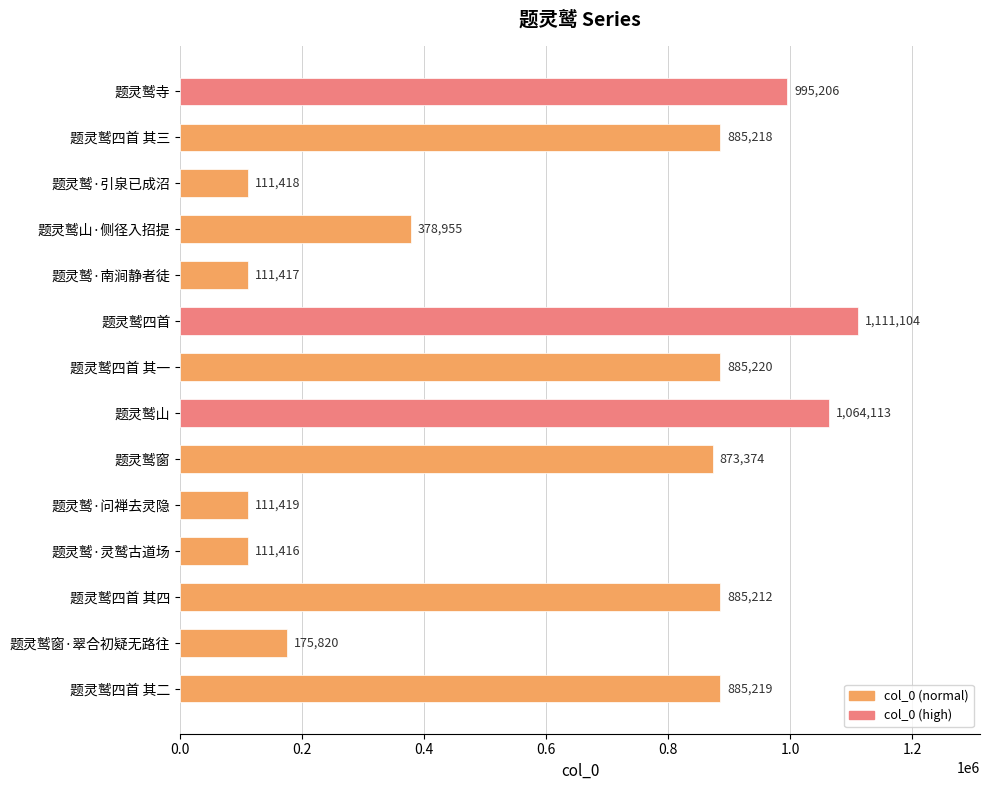

What is the smallest value displayed?

111416